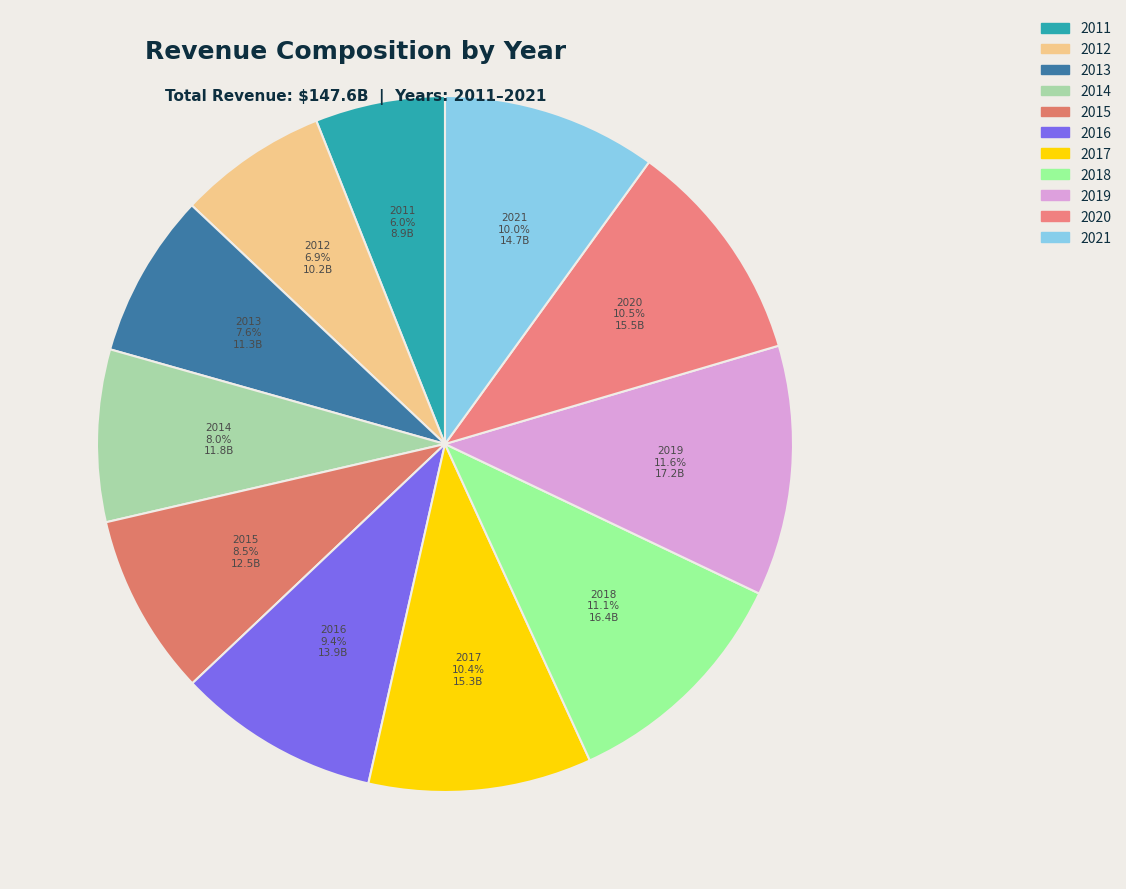

To the nearest percent, what is the difference between the 2014 and 2016 slice percentages?

1%